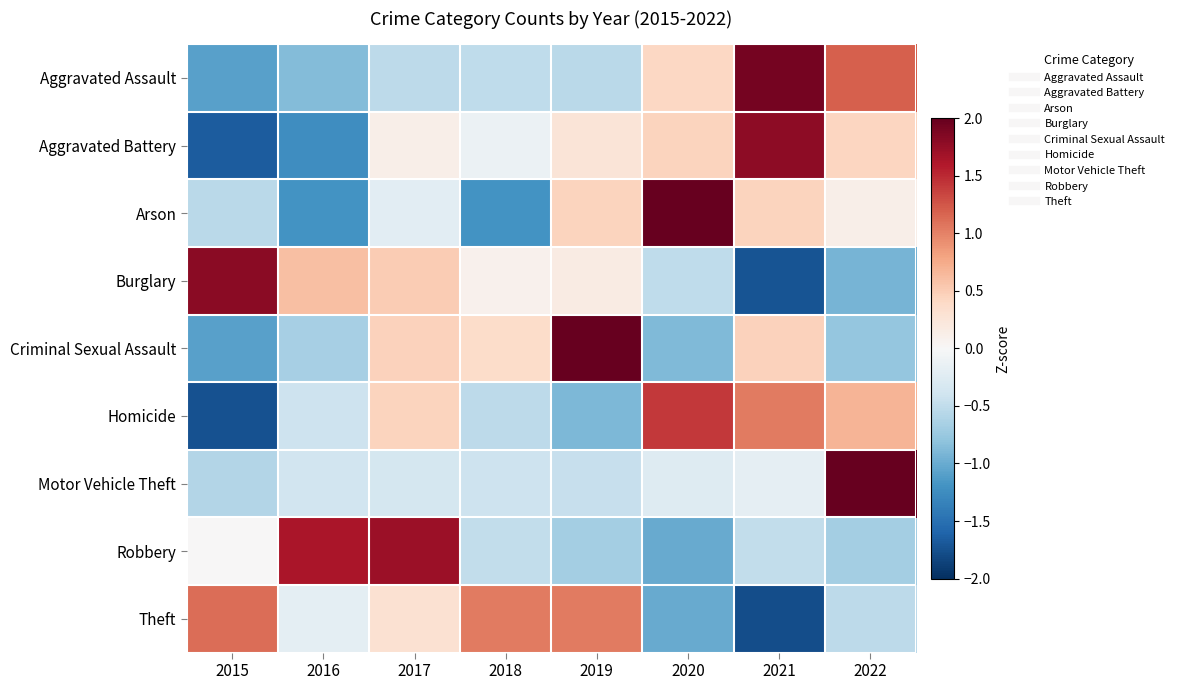

What is the total value across all series at 2015?

-3.8